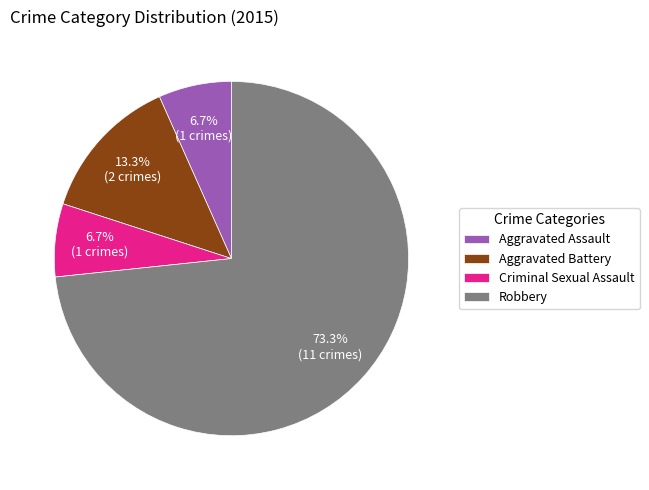

Is it true that Criminal Sexual Assault is 7% of the pie?

True